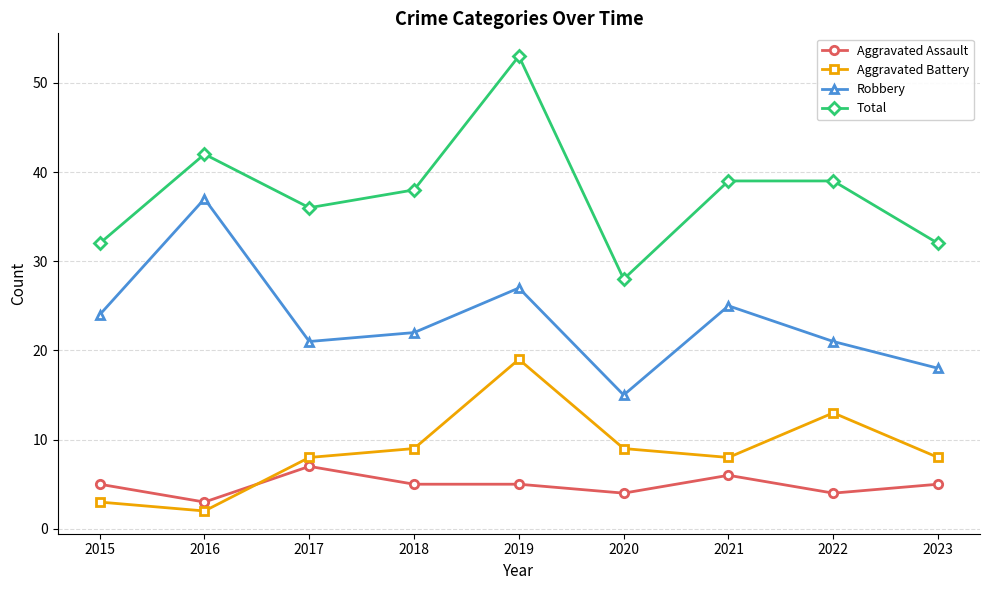

What is the lowest value of the Robbery series?

15